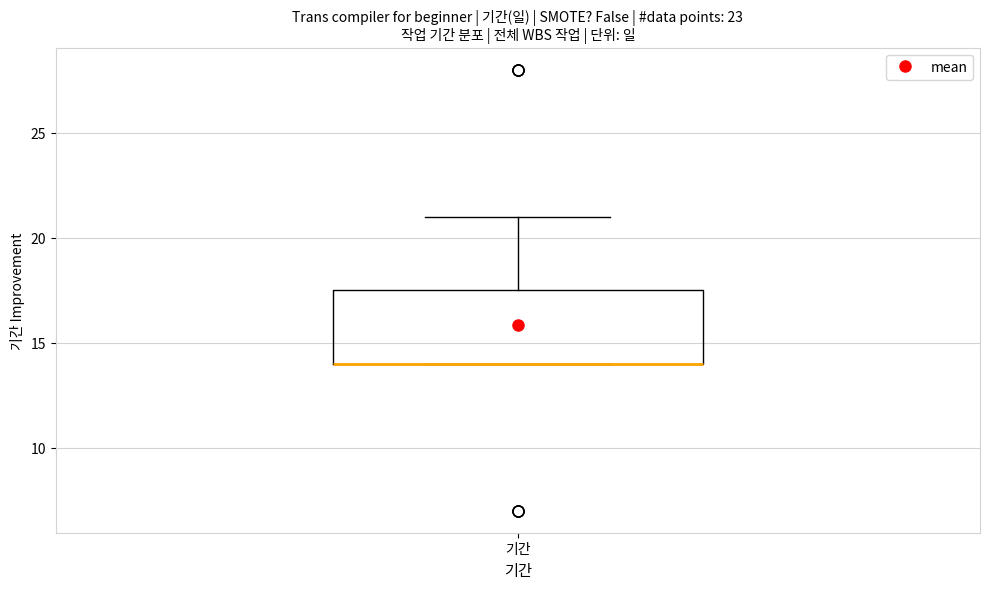

Where does the upper whisker of the box for 기간 end on the y-axis? The values are not printed on the chart, so give them approximately, as read against the axis.

21.0